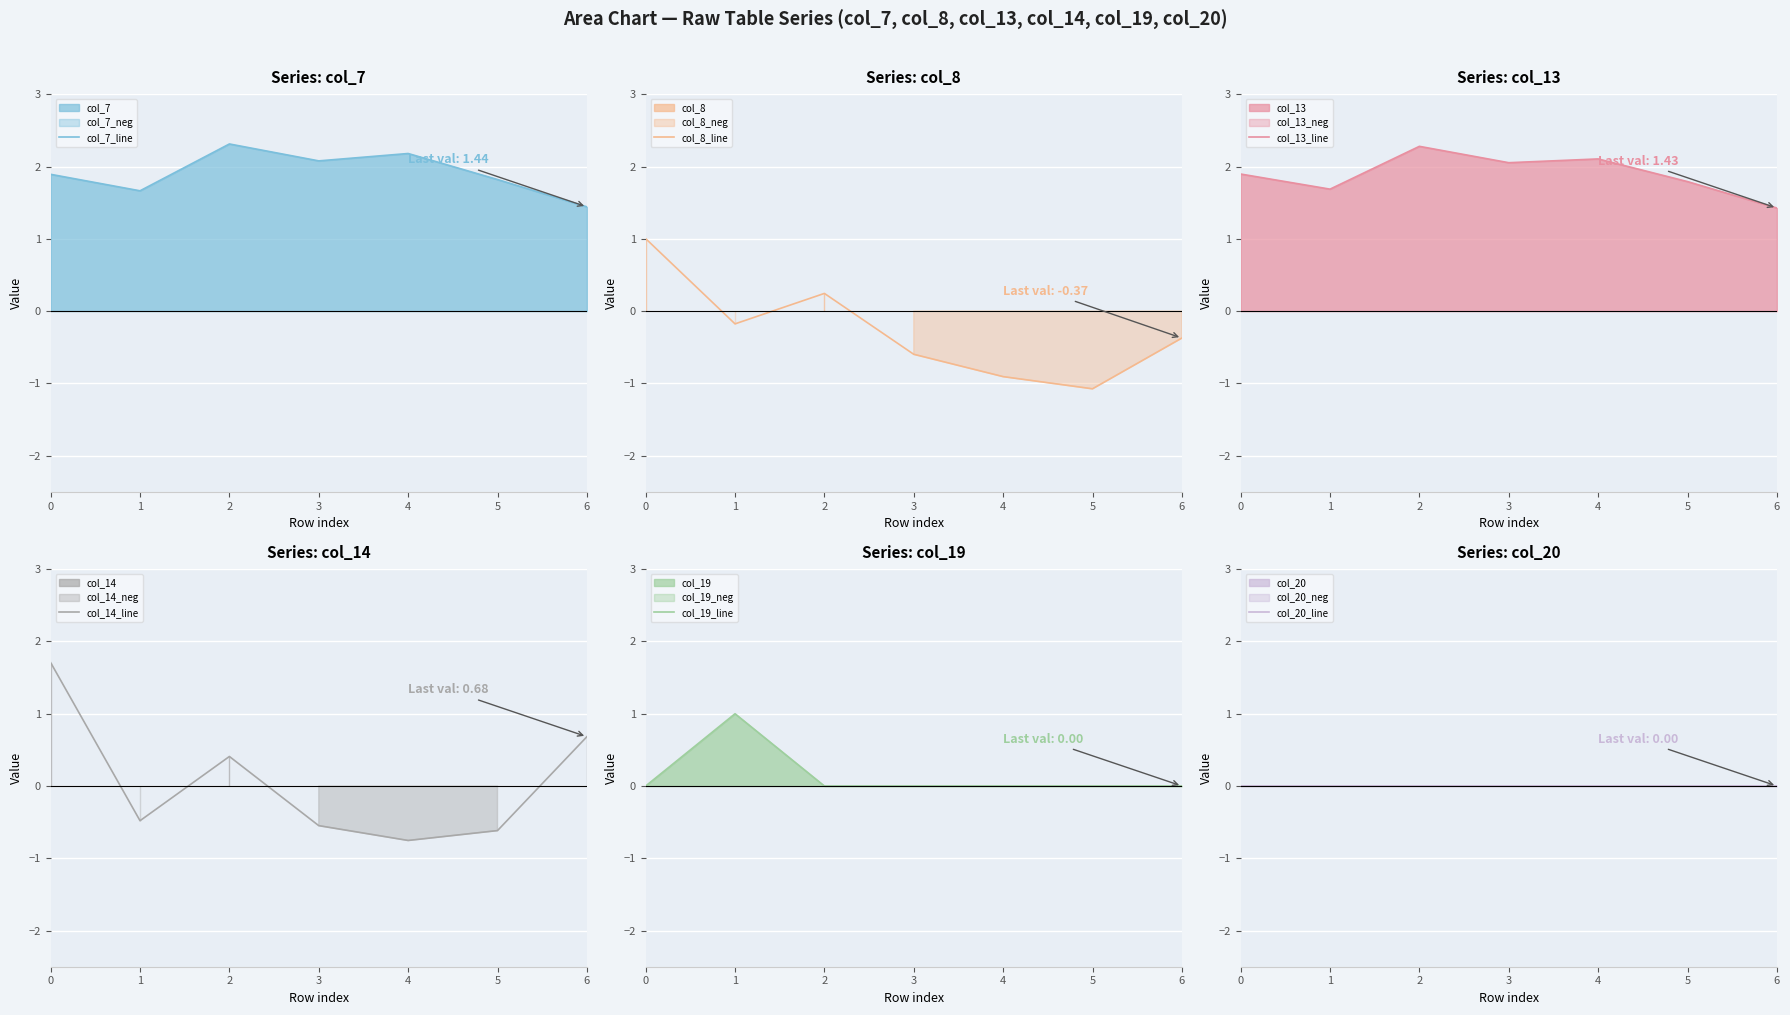

What is the difference between the maximum and minimum values in the col_7_line series?

0.9